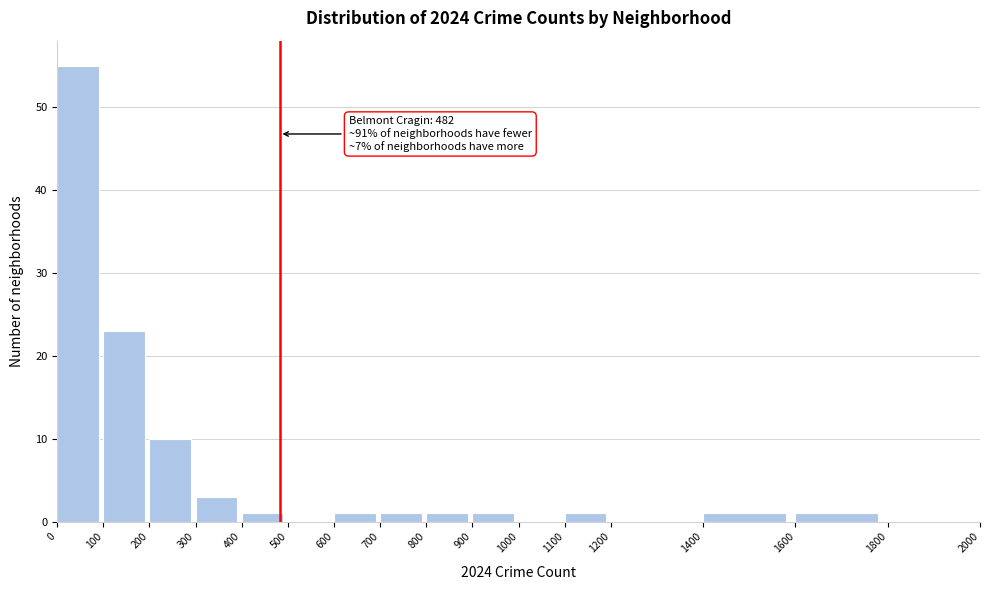

Over which range of the x-axis is the bar tallest?

0 to 100